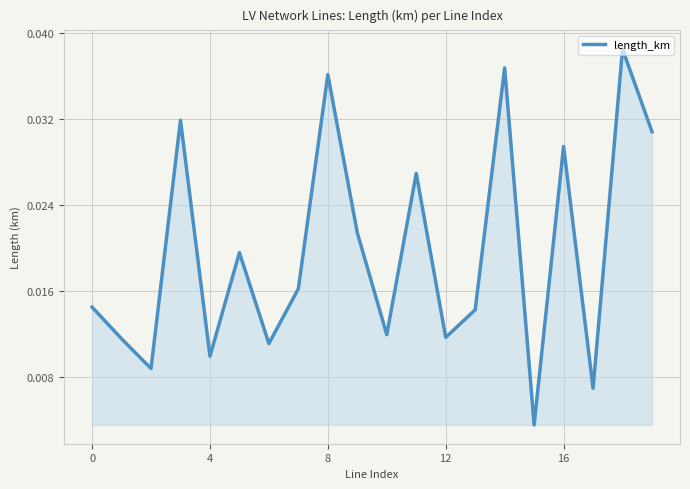

How many values are between 0 and 1?

20